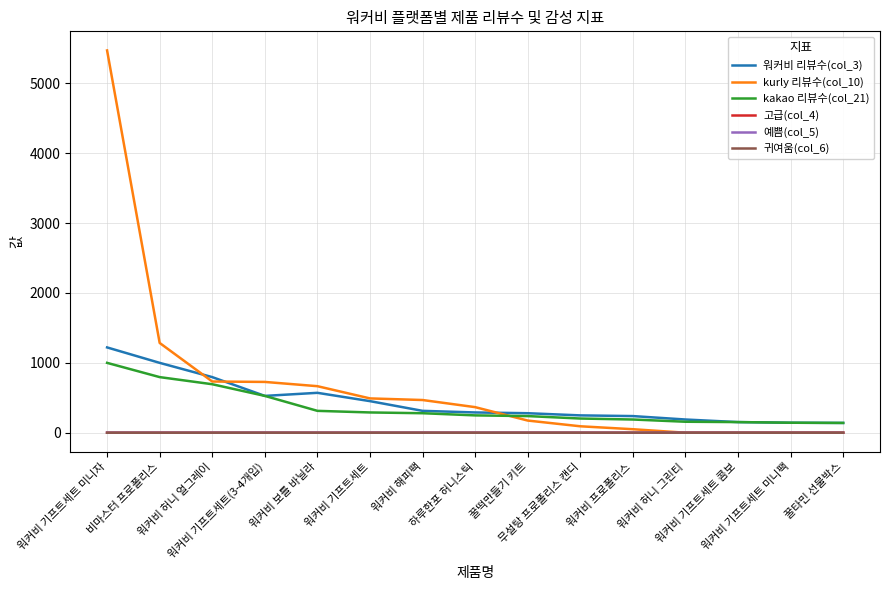

The 워커비 리뷰수(col_3) series shows 559.3 at 워커비 해피팩. True or false?

False